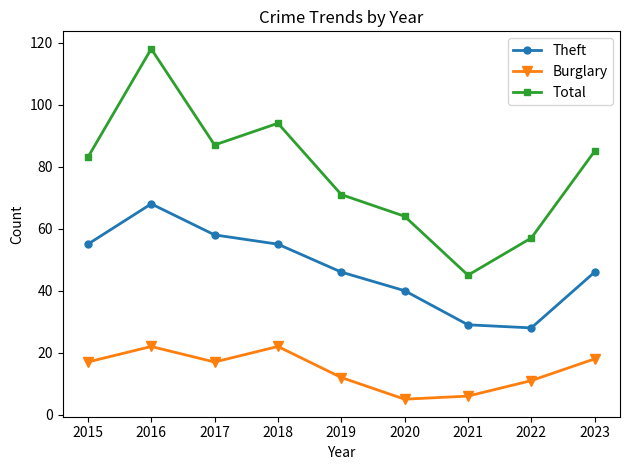

Reading right to left, transcribe all the data shown in this chart.

Theft: 2023=46	2022=28	2021=29	2020=40	2019=46	2018=55	2017=58	2016=68	2015=55
Burglary: 2023=18	2022=11	2021=6	2020=5	2019=12	2018=22	2017=17	2016=22	2015=17
Total: 2023=85	2022=57	2021=45	2020=64	2019=71	2018=94	2017=87	2016=118	2015=83